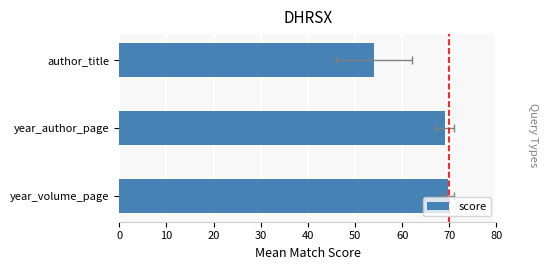

Count the number of data series in this chart.

1